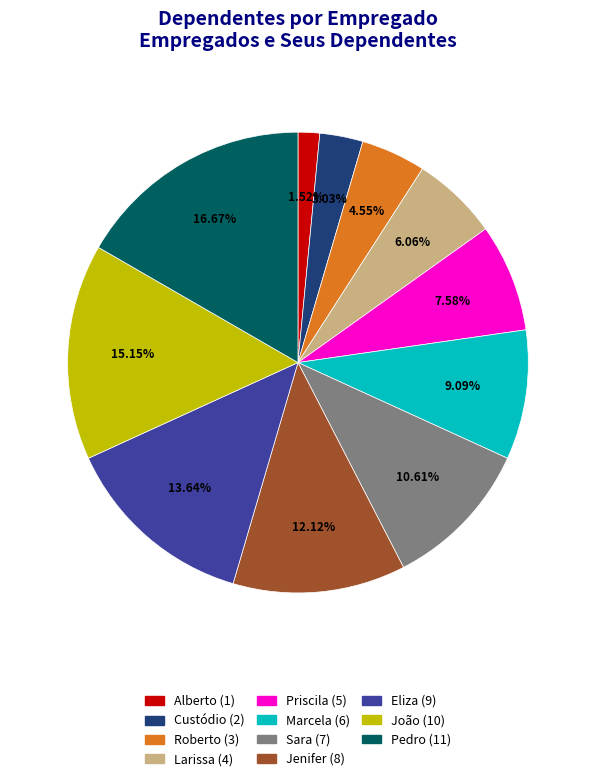

Does Custódio account for over 50% of the chart?

No